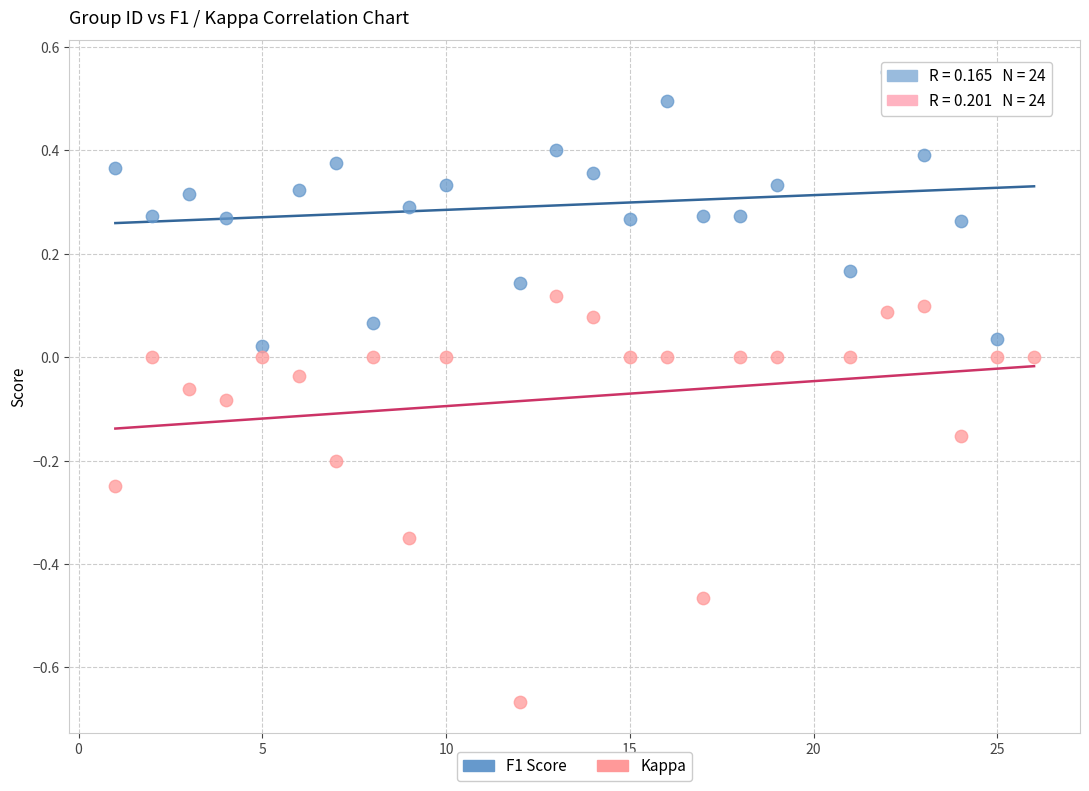

Which series contains the highest Y value?

F1 Score